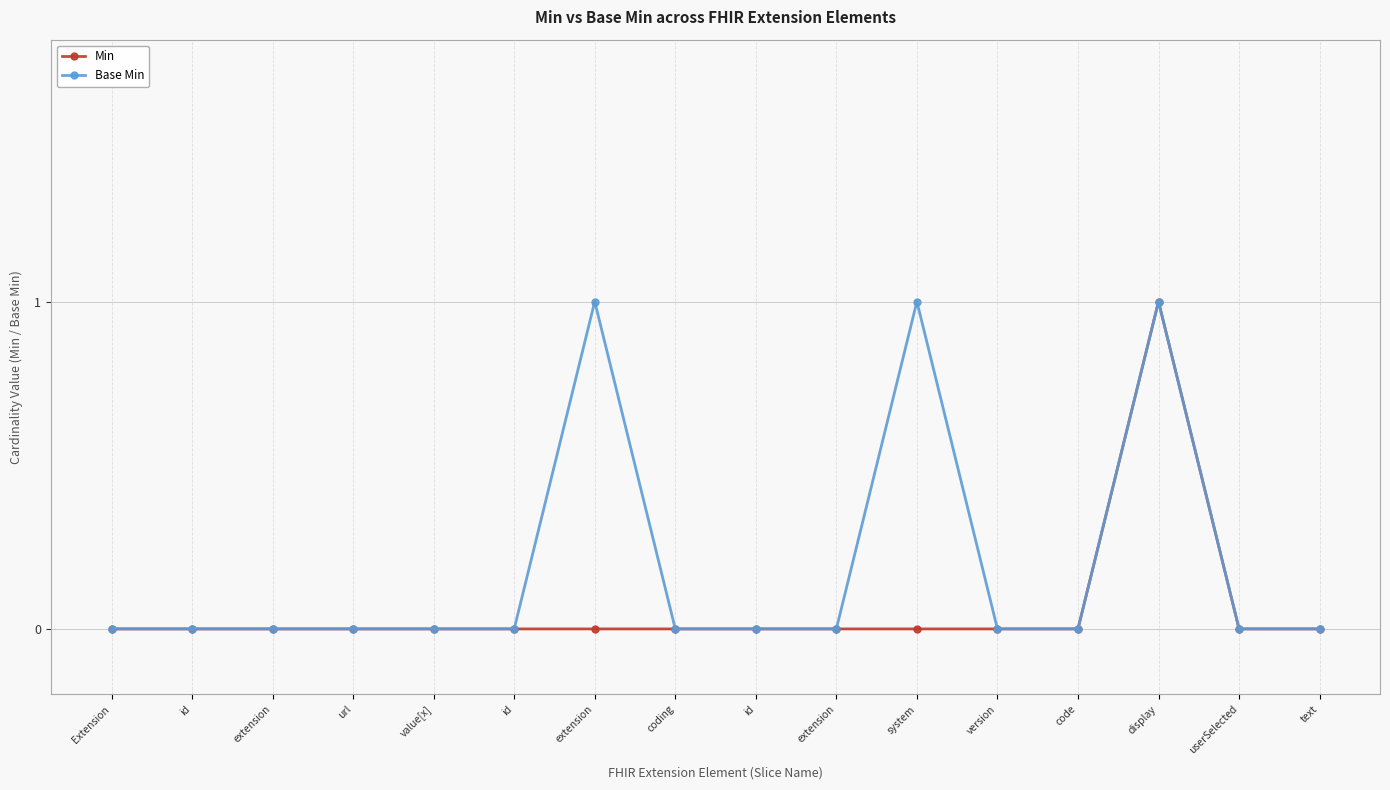

True or false: Min and Base Min cross at least once.

False